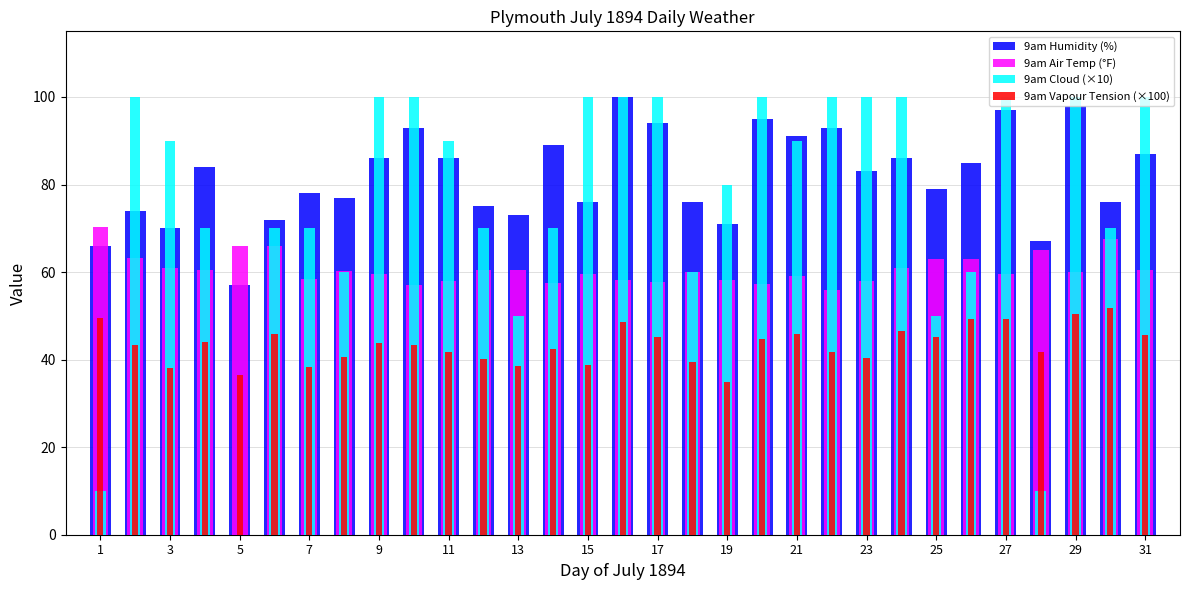

Reading right to left, extract all data points from this chart.

9am Humidity (%): 87.0	76.0	98.0	67.0	97.0	85.0	79.0	86.0	83.0	93.0	91.0	95.0	71.0	76.0	94.0	100.0	76.0	89.0	73.0	75.0	86.0	93.0	86.0	77.0	78.0	72.0	57.0	84.0	70.0	74.0	66.0
9am Air Temp (°F): 60.5	67.5	60.0	65.0	59.5	63.0	63.0	61.0	58.0	56.0	59.2	57.2	58.2	60.0	57.8	58.2	59.5	57.5	60.5	60.5	58.0	57.0	59.5	60.2	58.5	66.0	66.0	60.5	61.0	63.2	70.3
9am Cloud (×10): 100.0	70.0	100.0	10.0	100.0	60.0	50.0	100.0	100.0	100.0	90.0	100.0	80.0	60.0	100.0	100.0	100.0	70.0	50.0	70.0	90.0	100.0	100.0	60.0	70.0	70.0	0.0	70.0	90.0	100.0	10.0
9am Vapour Tension (×100): 45.6	51.8	50.5	41.8	49.2	49.2	45.2	46.5	40.4	41.8	45.9	44.7	34.8	39.4	45.1	48.5	38.8	42.5	38.6	40.1	41.8	43.3	43.9	40.7	38.4	45.8	36.5	44.0	38.1	43.4	49.4